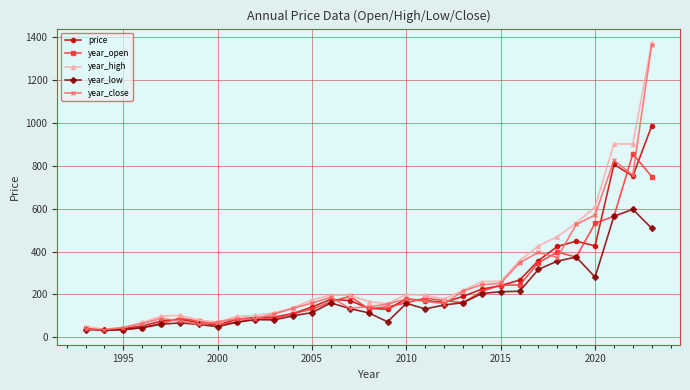

True or false: year_close has more than 1 points higher than both neighbors.

True